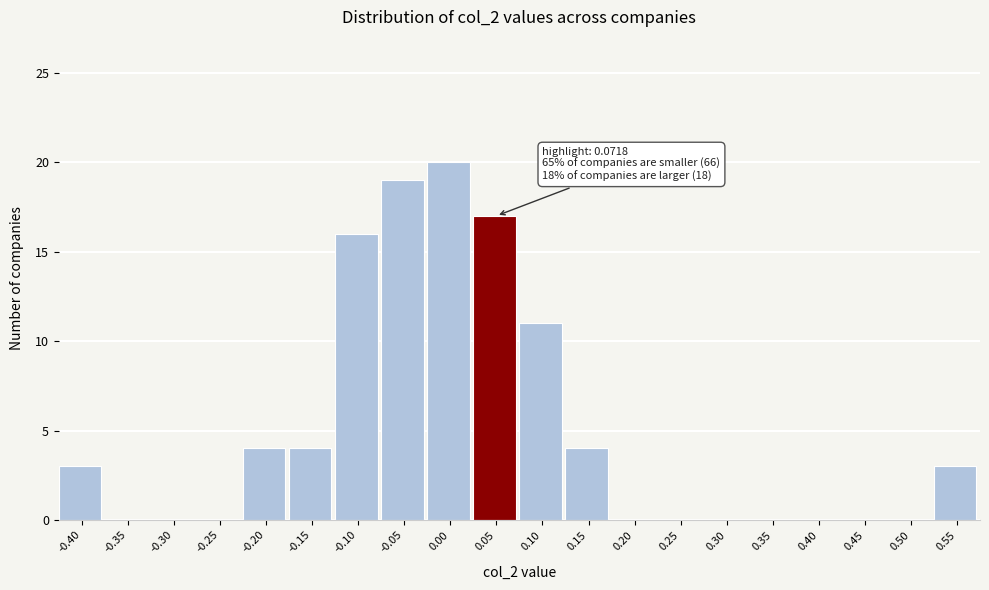

Reading right to left, transcribe all the data shown in this chart.

0.55=3	0.50=0	0.45=0	0.40=0	0.35=0	0.30=0	0.25=0	0.20=0	0.15=4	0.10=11	0.05=17	0.00=20	-0.05=19	-0.10=16	-0.15=4	-0.20=4	-0.25=0	-0.30=0	-0.35=0	-0.40=3